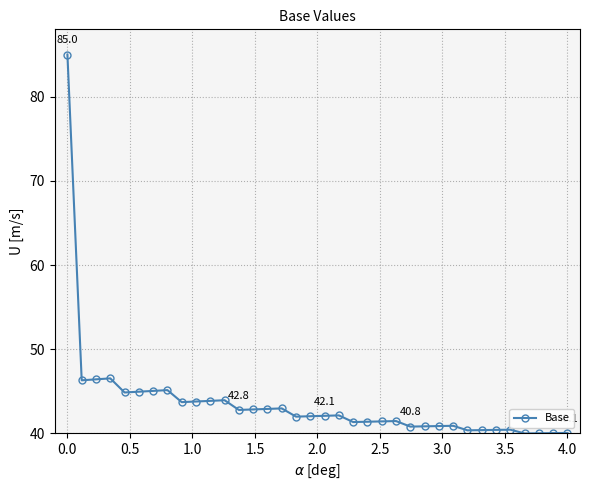

What is the average value?

43.6